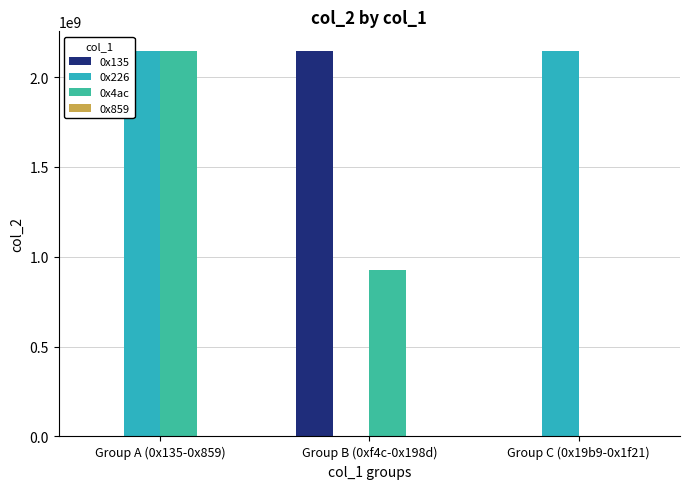

True or false: 0x135 has a value of 14640 at Group A (0x135-0x859).

True